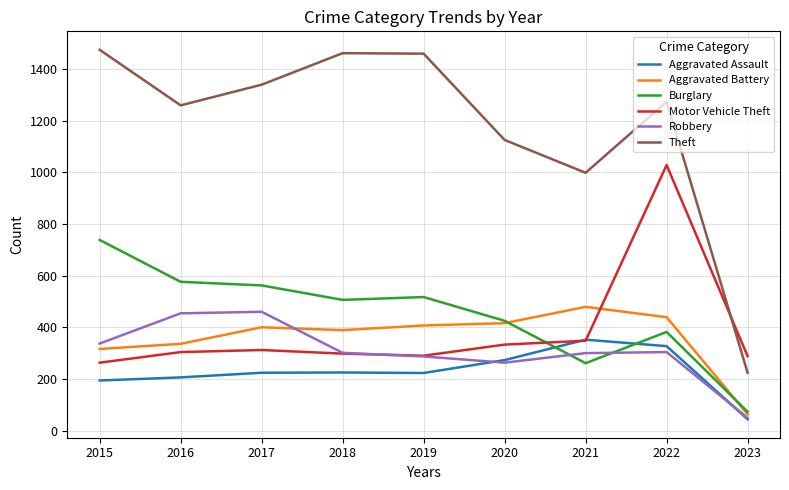

What is the sum of the Robbery values at 2017 and 2018?

761